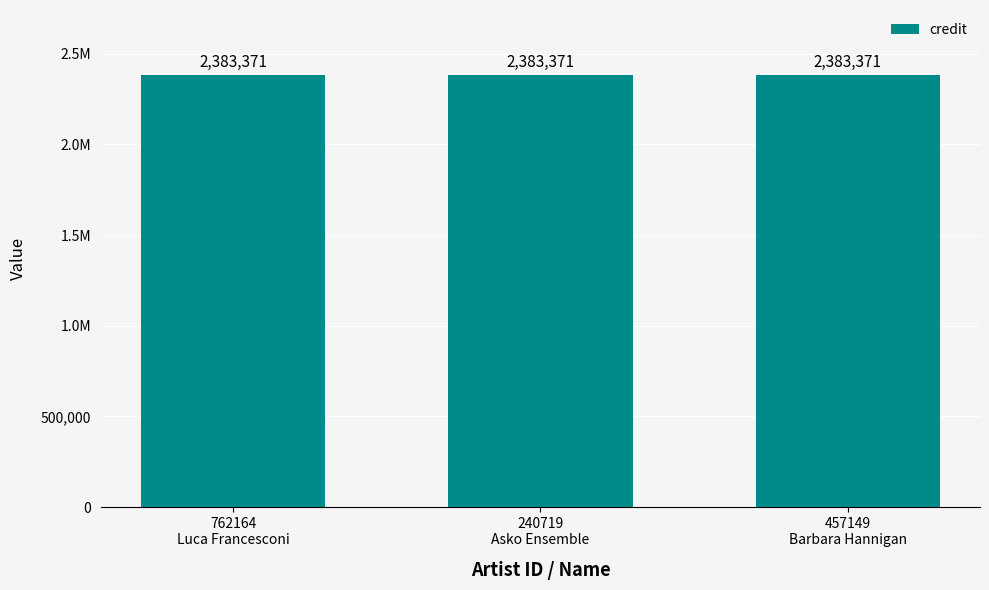

How many categories are shown in the chart?

3